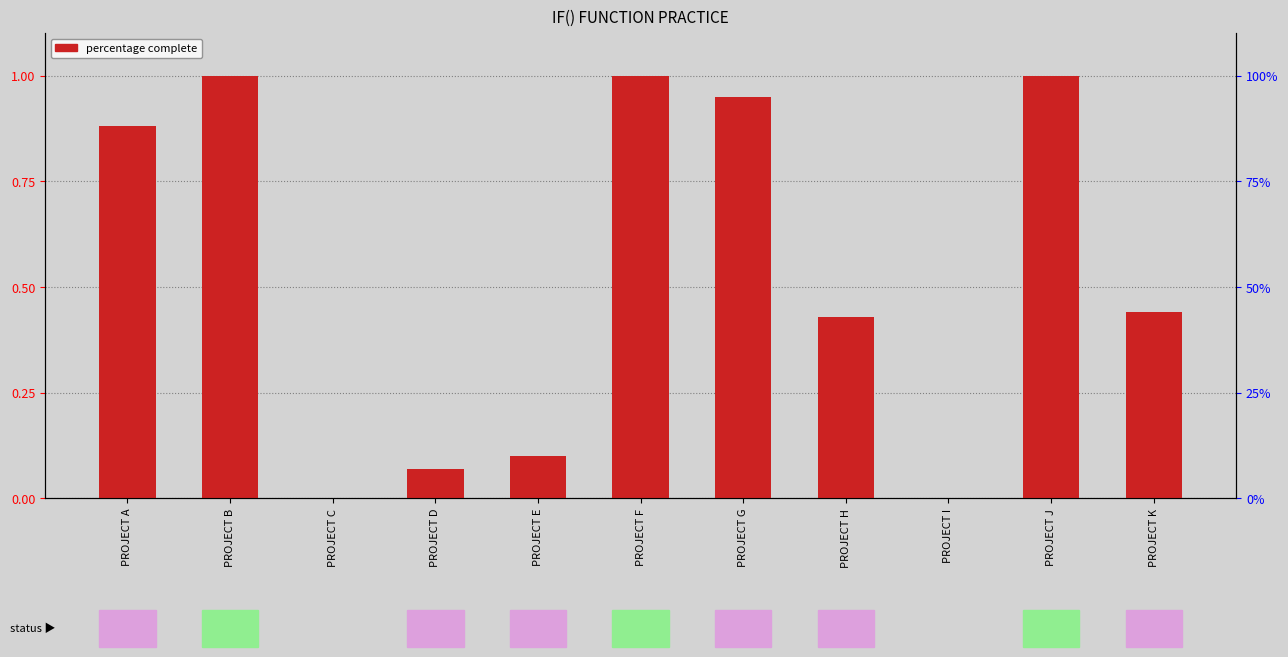

The chart shows a value of 0.0 at PROJECT I. True or false?

True